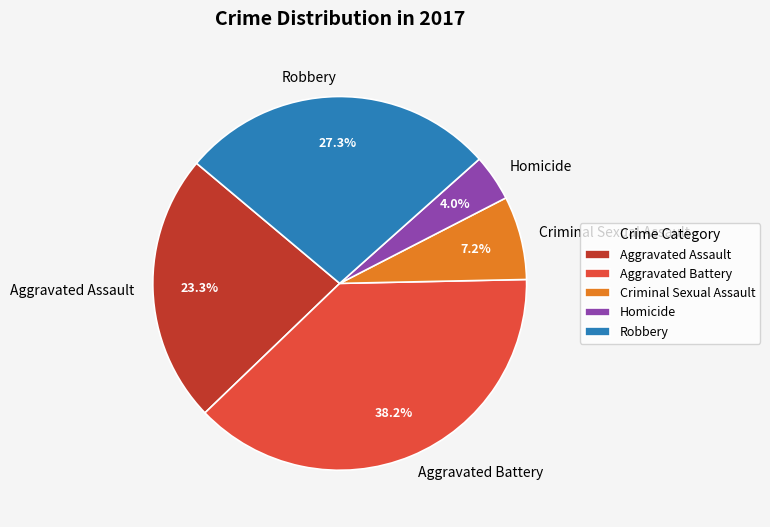

What is the total percentage of Criminal Sexual Assault and Homicide?

11.2%